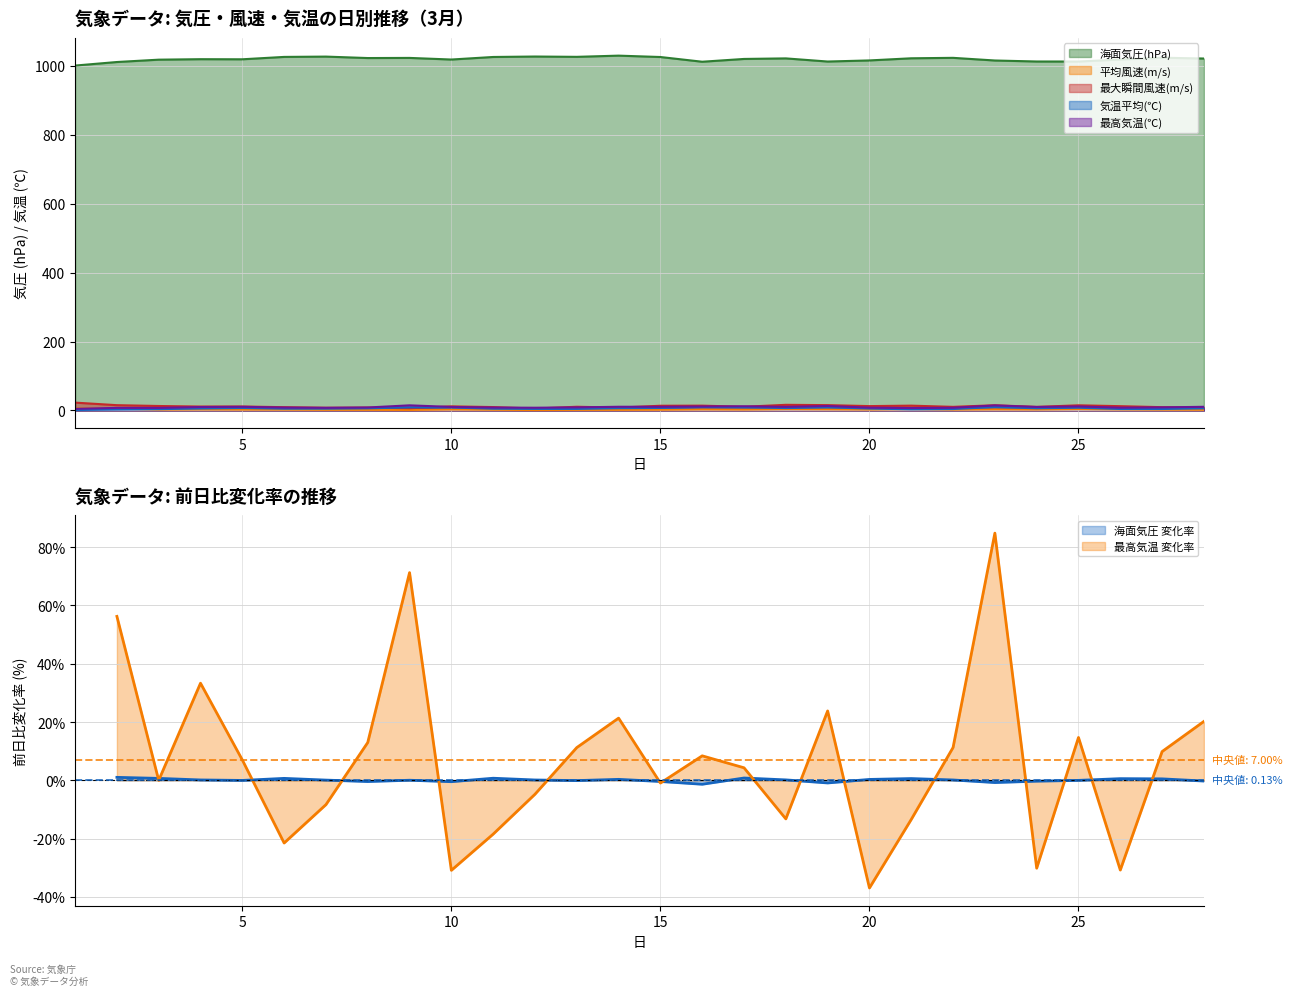

True or false: 最大瞬間風速(m/s) and 海面気圧(hPa) intersect in this chart.

False